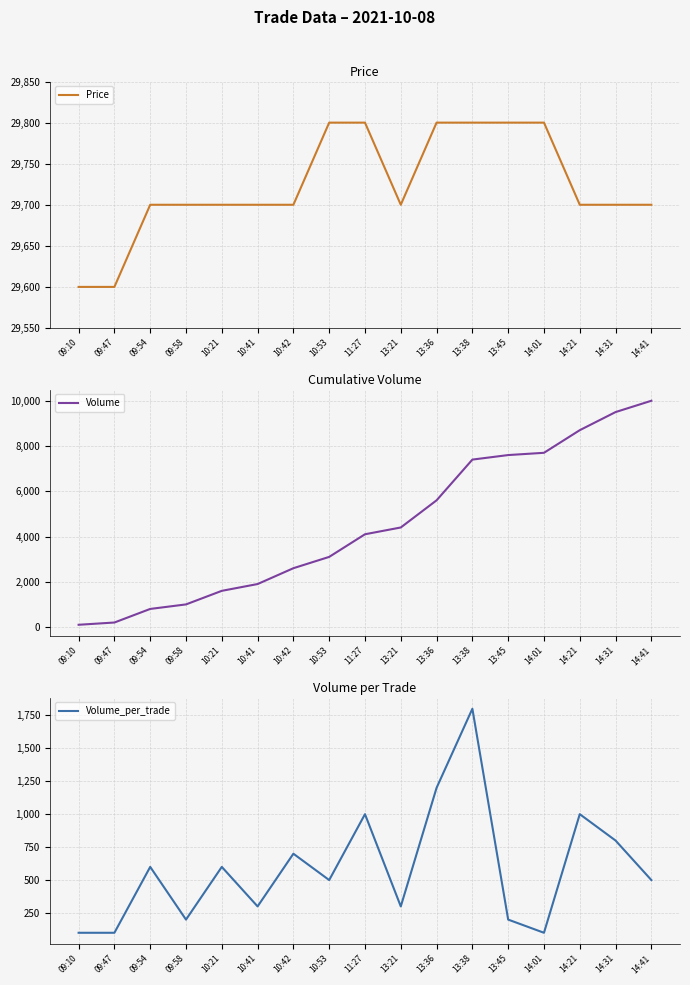

True or false: Volume and Price intersect in this chart.

False